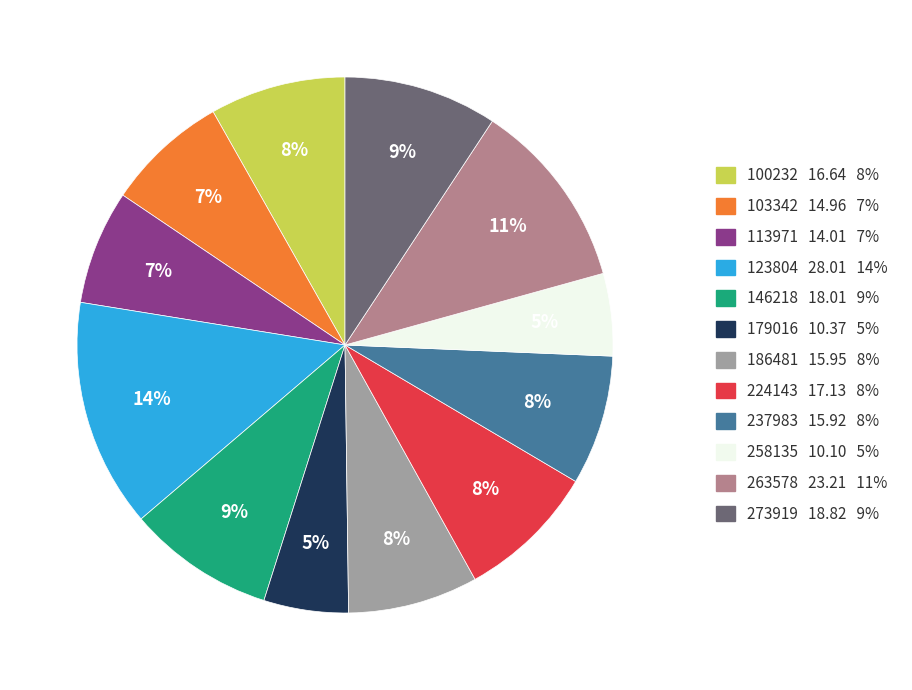

Which has a higher value, 273919 or 237983?

273919